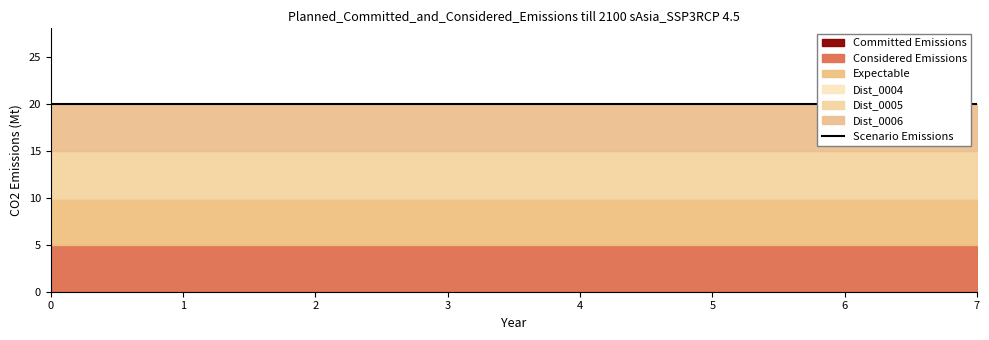

Reading left to right, what are all the values shown in this chart?

Dist_0001: 0=0	1=0	2=0	3=0	4=0	5=0	6=0	7=0
Dist_0002: 0=5	1=5	2=5	3=5	4=5	5=5	6=5	7=5
Dist_0003: 0=5	1=5	2=5	3=5	4=5	5=5	6=5	7=5
Dist_0004: 0=0	1=0	2=0	3=0	4=0	5=0	6=0	7=0
Dist_0005: 0=5	1=5	2=5	3=5	4=5	5=5	6=5	7=5
Dist_0006: 0=5	1=5	2=5	3=5	4=5	5=5	6=5	7=5